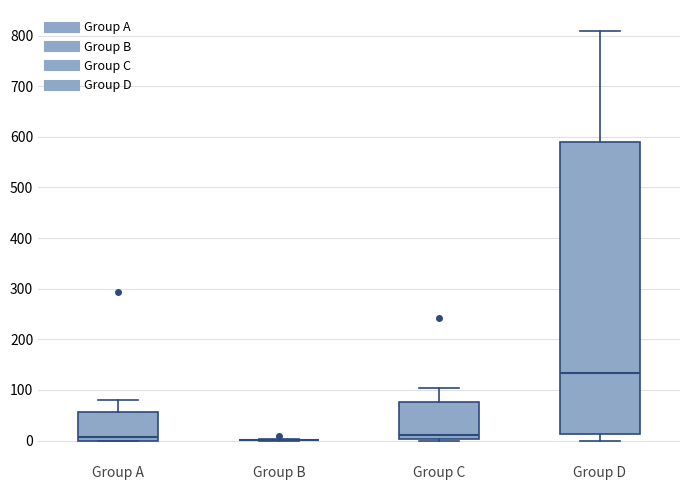

Where is the lower edge of the box for Group A on the y-axis? The values are not printed on the chart, so give them approximately, as read against the axis.

0